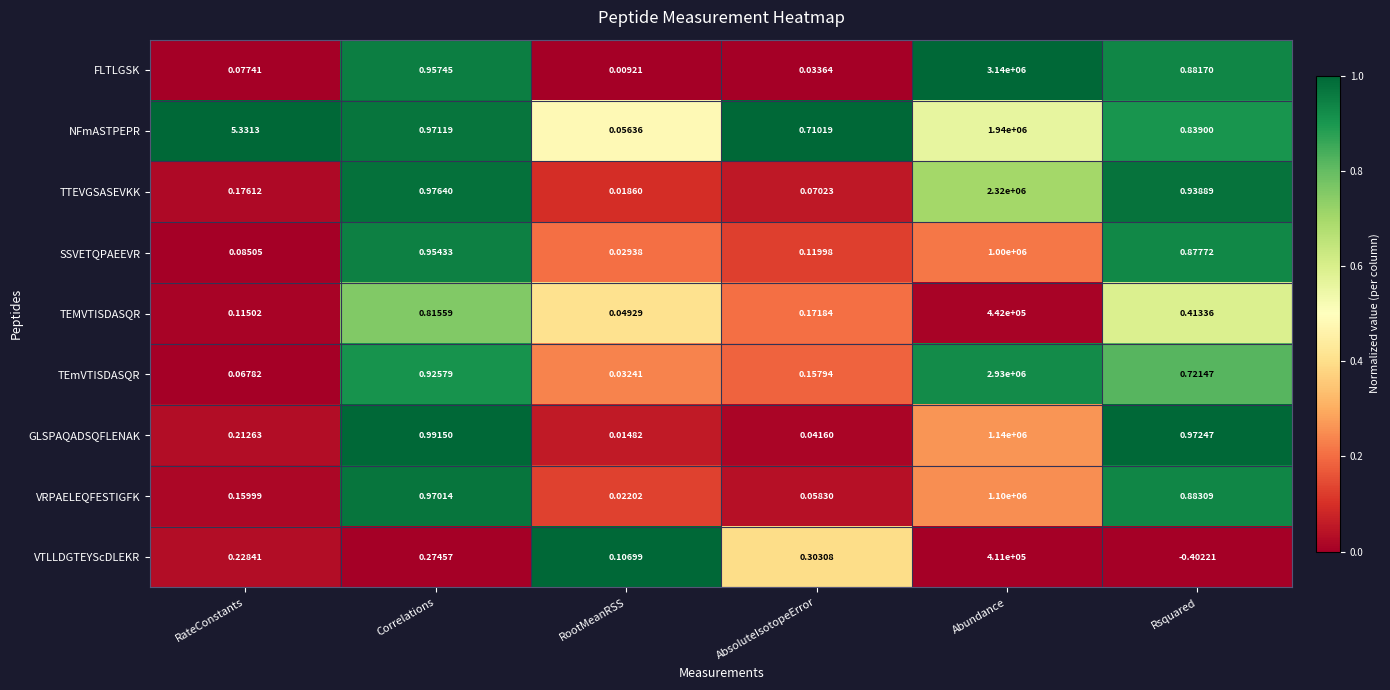

Rank the series at Rsquared from lowest to highest value.

VTLLDGTEYScDLEKR, TEMVTISDASQR, TEmVTISDASQR, NFmASTPEPR, SSVETQPAEEVR, FLTLGSK, VRPAELEQFESTIGFK, TTEVGSASEVKK, GLSPAQADSQFLENAK